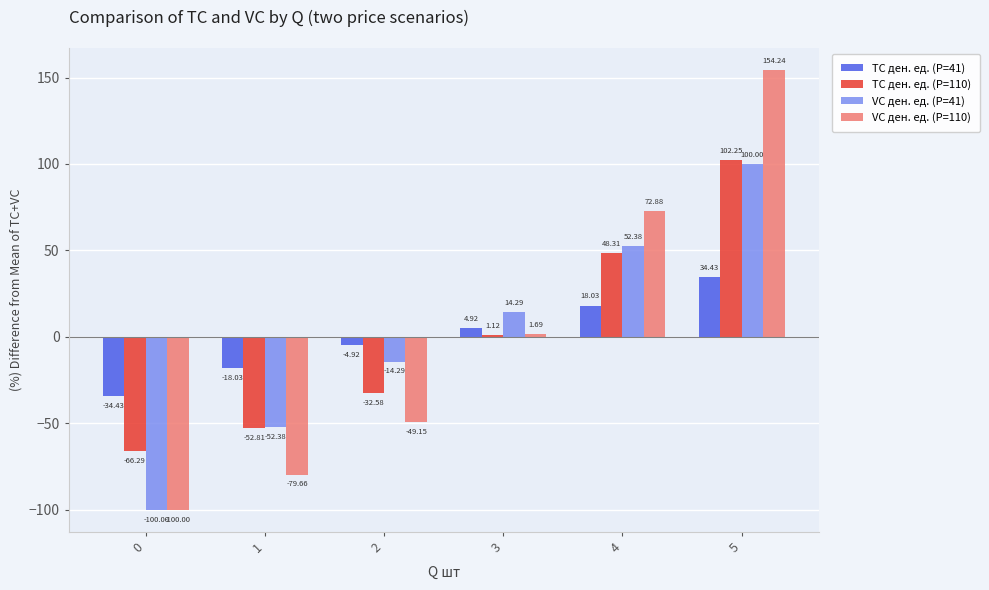

How many data points in TC ден. ед. (P=110) are above 1?

3